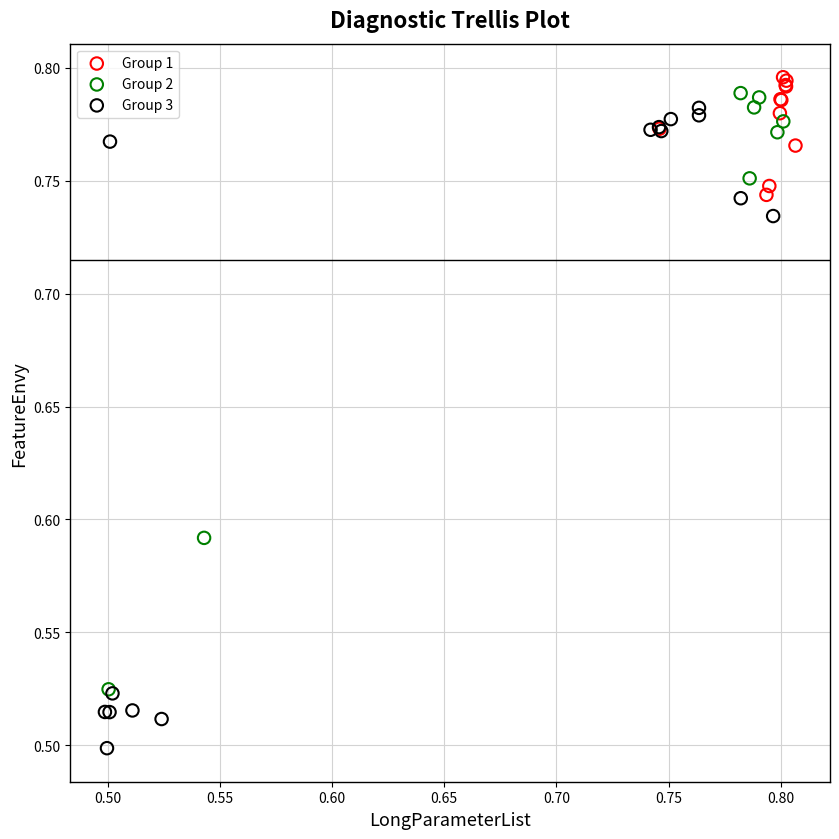

Which series has the largest Y range (max minus min)?

Group 3